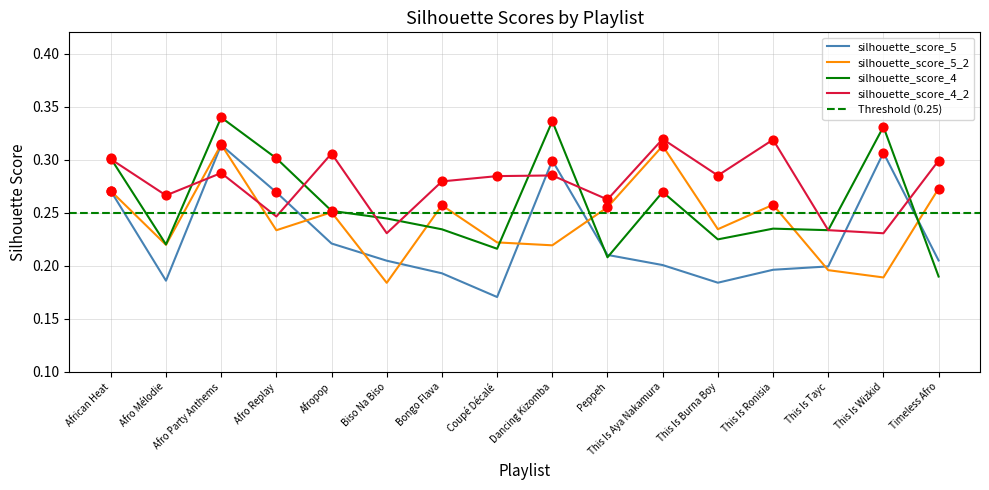

What are all the series names shown in the legend?

silhouette_score_5, silhouette_score_5_2, silhouette_score_4, silhouette_score_4_2